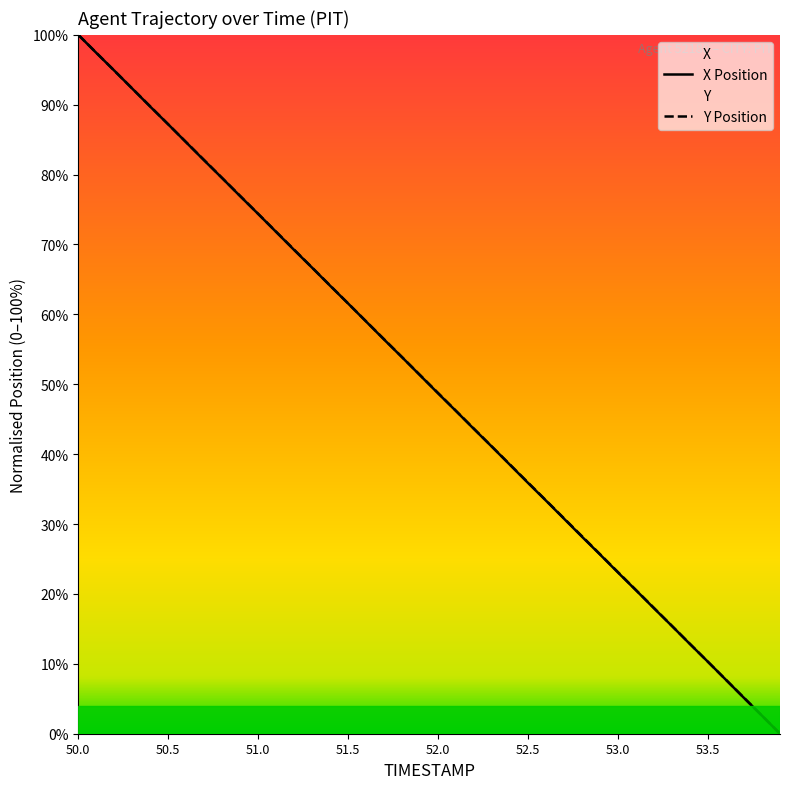

Reading left to right, extract all data points from this chart.

TIMESTAMP: 50.0=100.0	50.1=97.4	50.2=94.9	50.3=92.3	50.4=89.8	50.5=87.2	50.6=84.6	50.7=82.1	50.8=79.5	50.9=76.9	51.0=74.4	51.1=71.8	51.2=69.3	51.3=66.7	51.4=64.1	51.5=61.6	51.6=59.0	51.7=56.4	51.8=53.9	51.9=51.3	52.0=48.7	52.1=46.2	52.2=43.6	52.3=41.1	52.4=38.5	52.5=35.9	52.6=33.4	52.7=30.8	52.8=28.2	52.9=25.7	53.0=23.1	53.1=20.5	53.2=18.0	53.3=15.4	53.4=12.8	53.5=10.3	53.6=7.7	53.7=5.1	53.8=2.6	53.9=0.0
X: 50.0=100.0	50.1=97.4	50.2=94.9	50.3=92.3	50.4=89.7	50.5=87.2	50.6=84.6	50.7=82.0	50.8=79.5	50.9=76.9	51.0=74.4	51.1=71.8	51.2=69.2	51.3=66.7	51.4=64.1	51.5=61.5	51.6=59.0	51.7=56.4	51.8=53.8	51.9=51.3	52.0=48.7	52.1=46.2	52.2=43.6	52.3=41.0	52.4=38.5	52.5=35.9	52.6=33.3	52.7=30.8	52.8=28.2	52.9=25.6	53.0=23.1	53.1=20.5	53.2=17.9	53.3=15.4	53.4=12.8	53.5=10.3	53.6=7.7	53.7=5.1	53.8=2.6	53.9=0.0